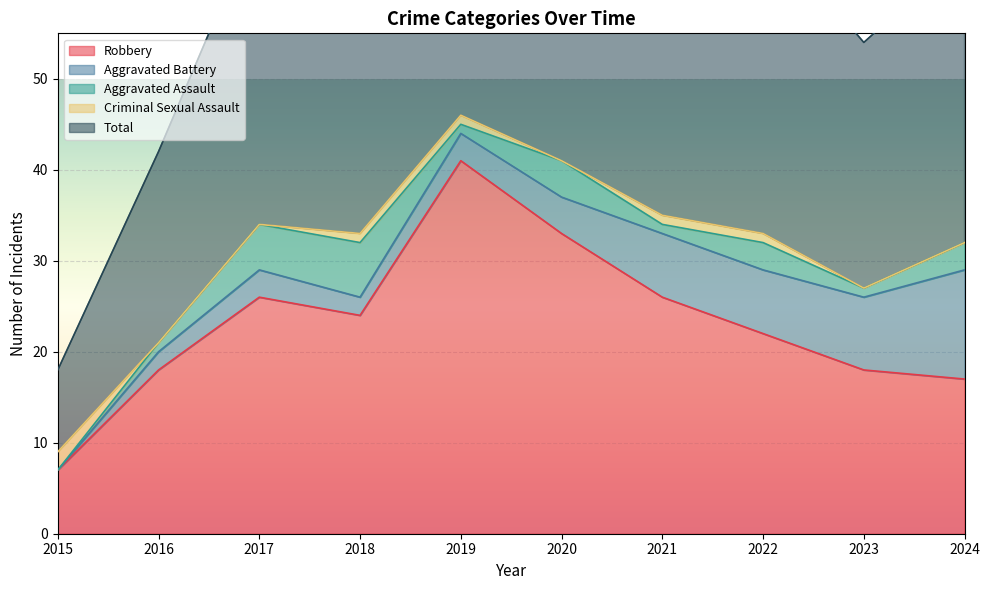

How many lines are shown in the chart?

5